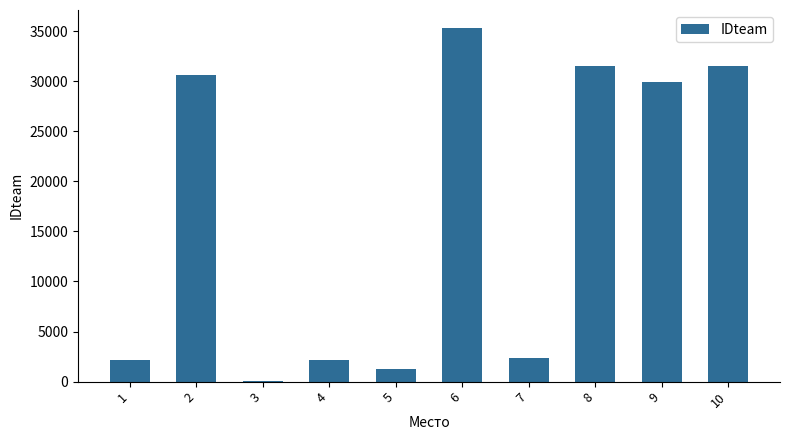

What is the sum of all values?

167009